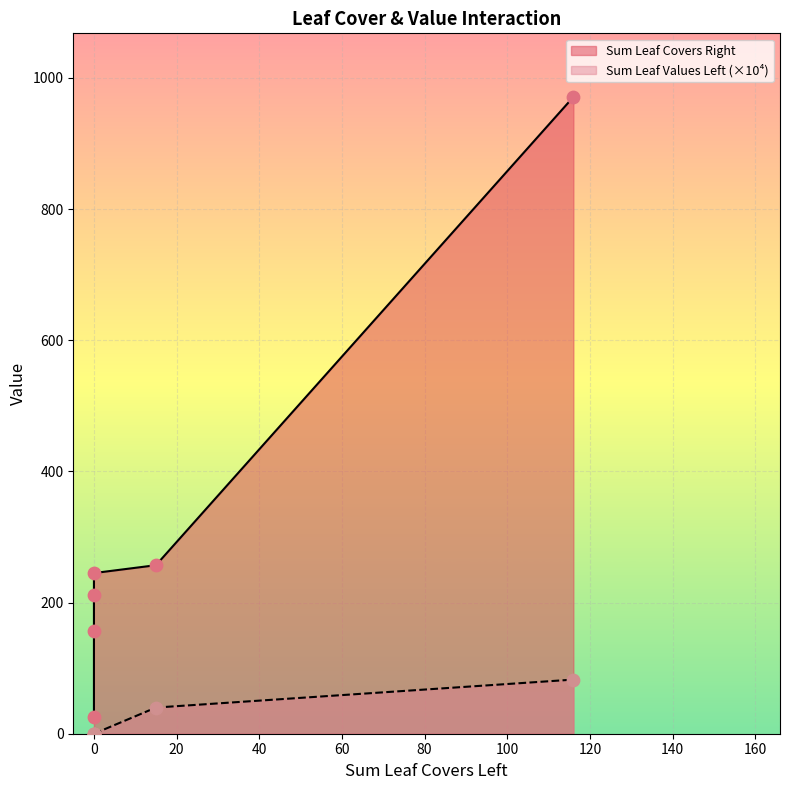

What are all the series names shown in the legend?

Sum Leaf Covers Right, Sum Leaf Values Left